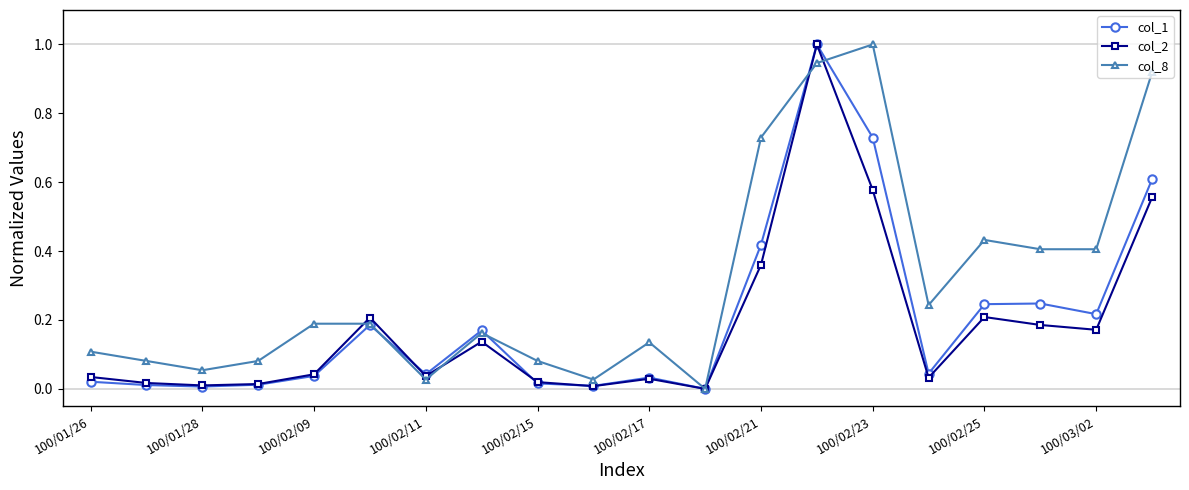

How many lines are shown in the chart?

3